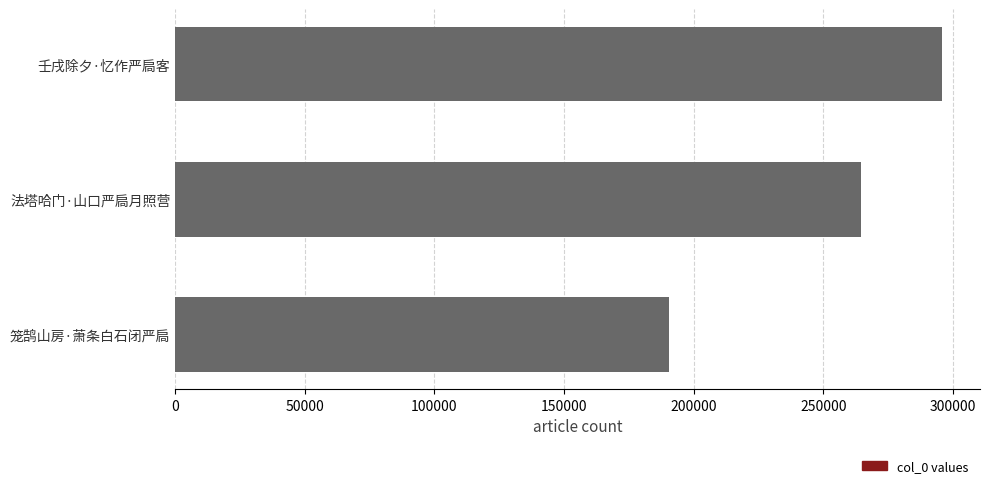

Reading top to bottom, what are all the values shown in this chart?

壬戌除夕·忆作严扃客=295629	法塔哈门·山口严扃月照营=264362	笼鹄山房·萧条白石闭严扃=190486